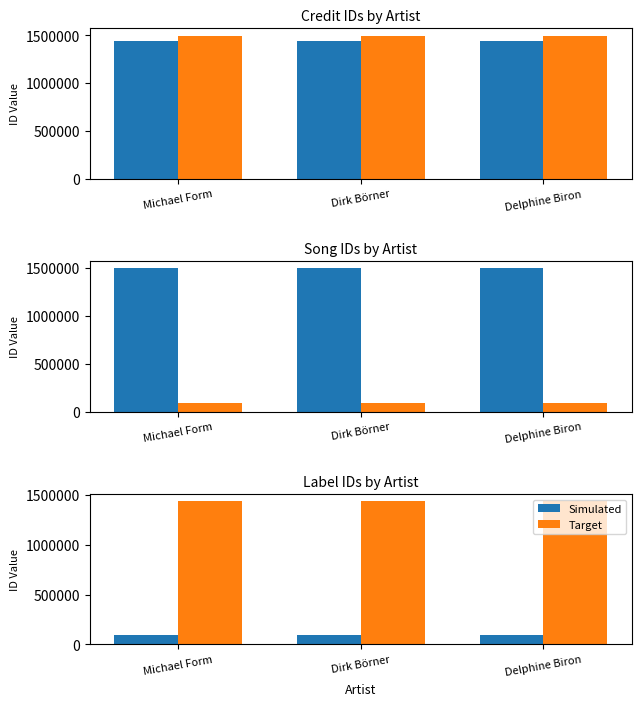

What is the value of the Target bar at the 3rd from the left?

1436819